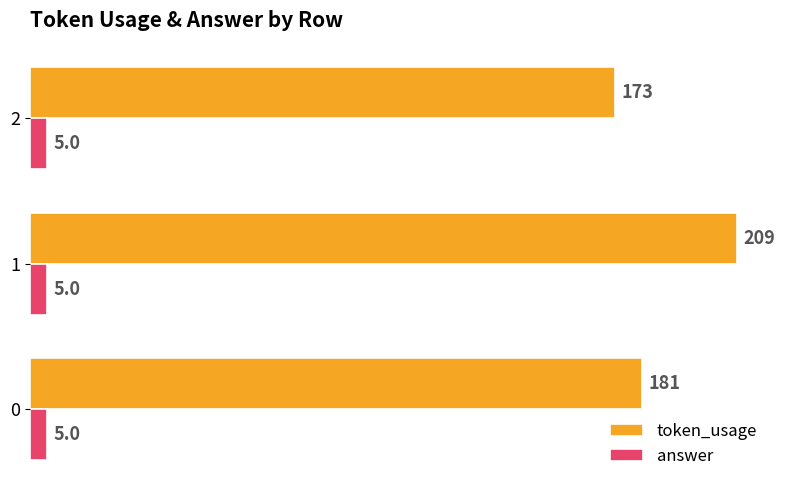

How many series are shown in this chart?

2